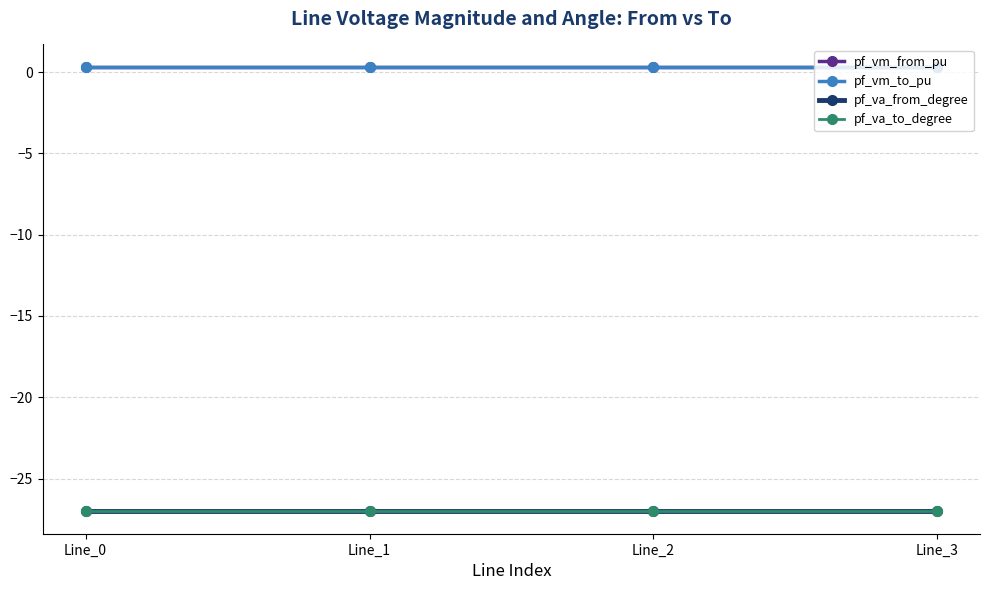

Between Line_1 and Line_3, which series saw the biggest shift?

pf_va_to_degree